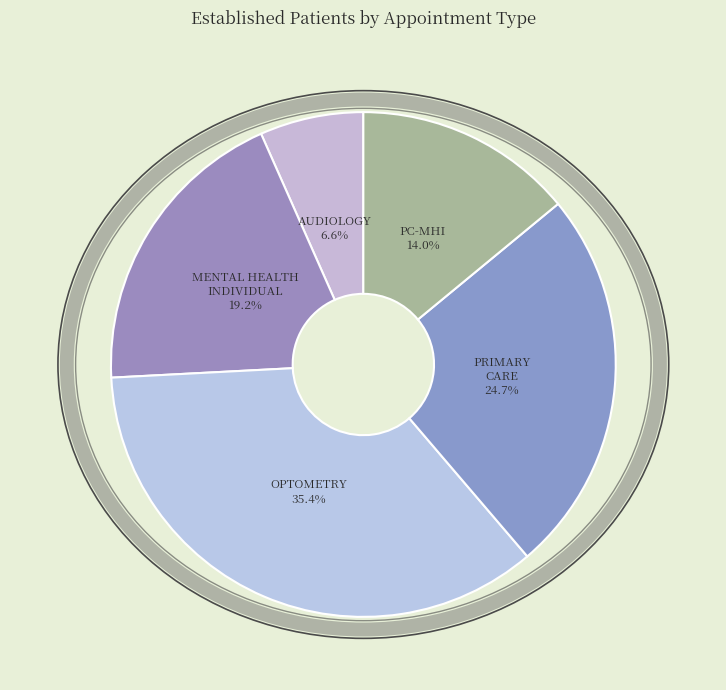

Which has a higher value, AUDIOLOGY or OPTOMETRY?

OPTOMETRY